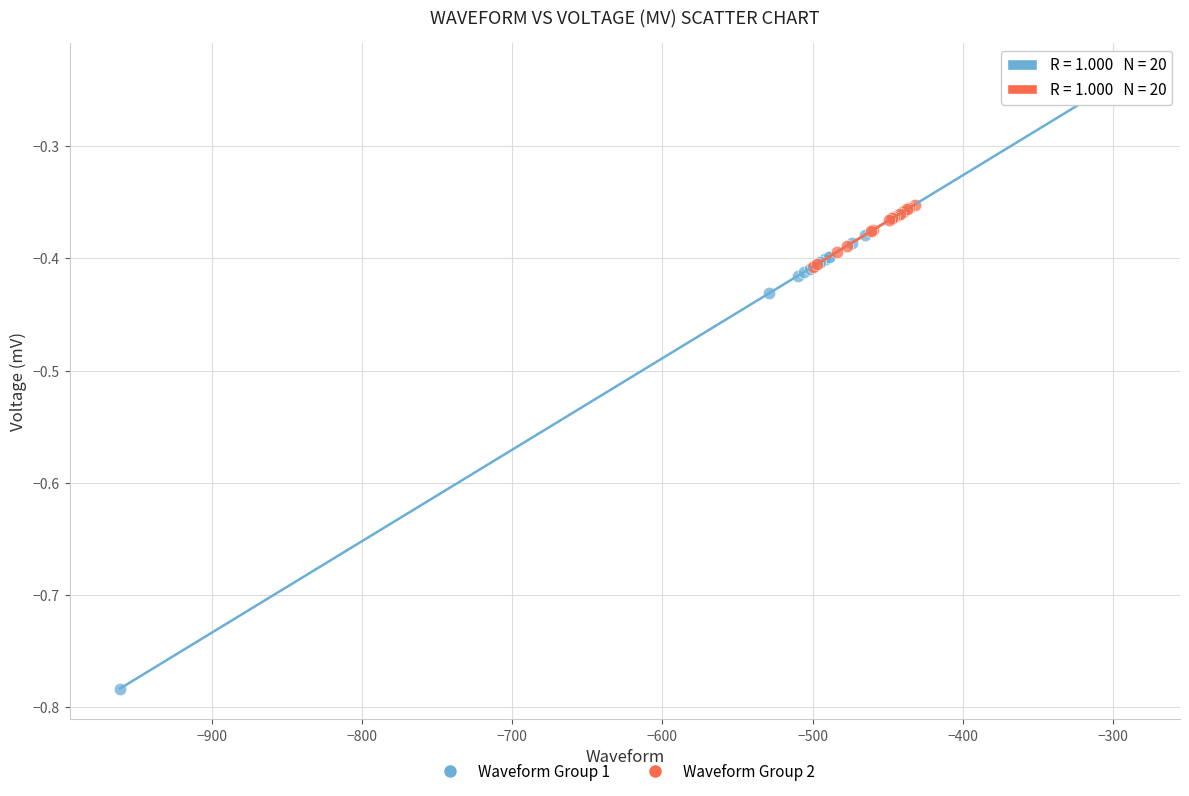

Which series reaches the maximum Y coordinate?

Waveform Group 1